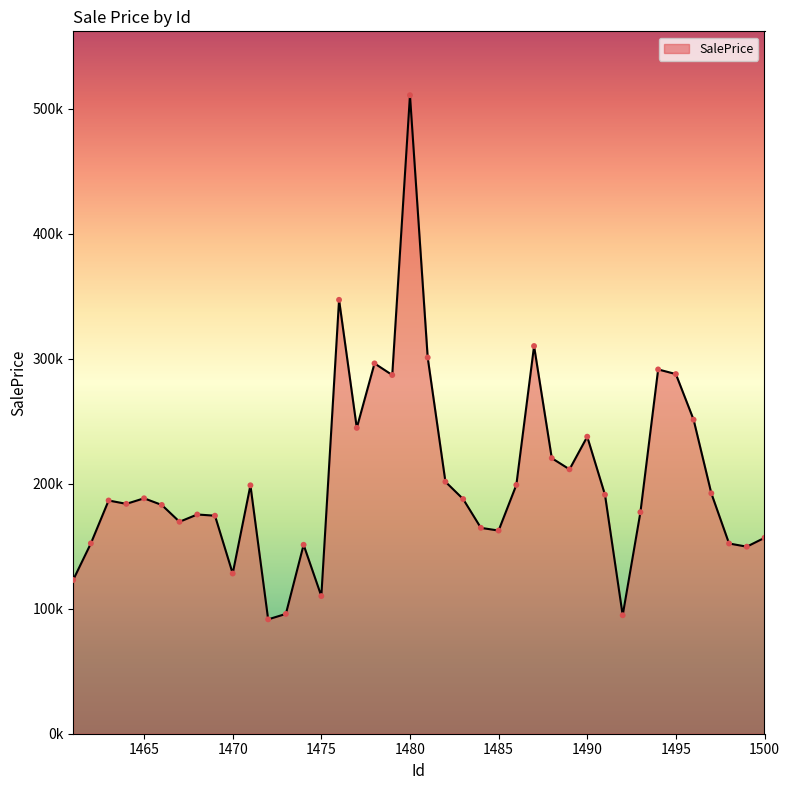

Is this an area chart (filled region under the line)?

Yes